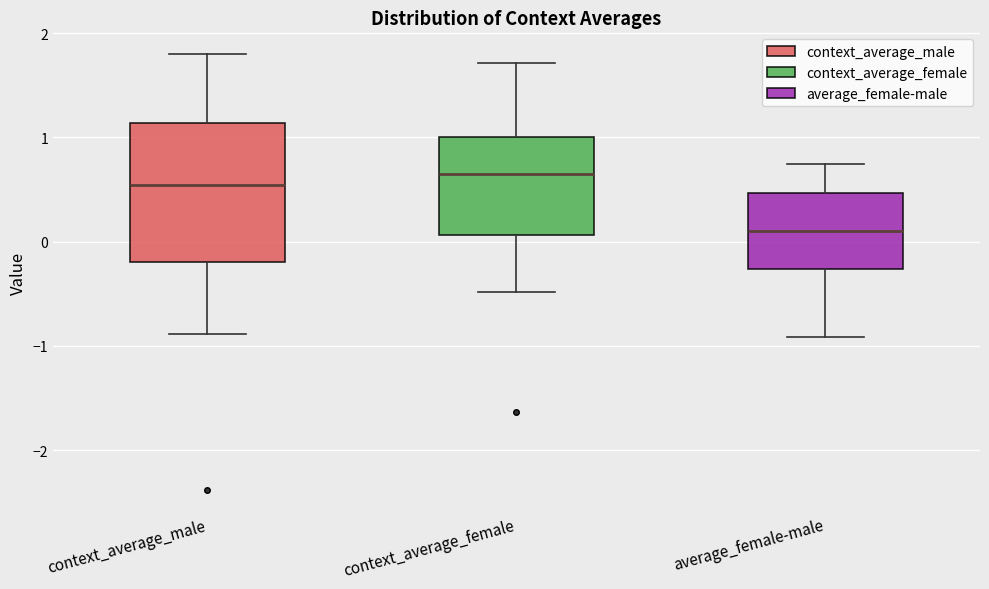

Which box is the tallest, from its lower edge to its upper edge?

context_average_male